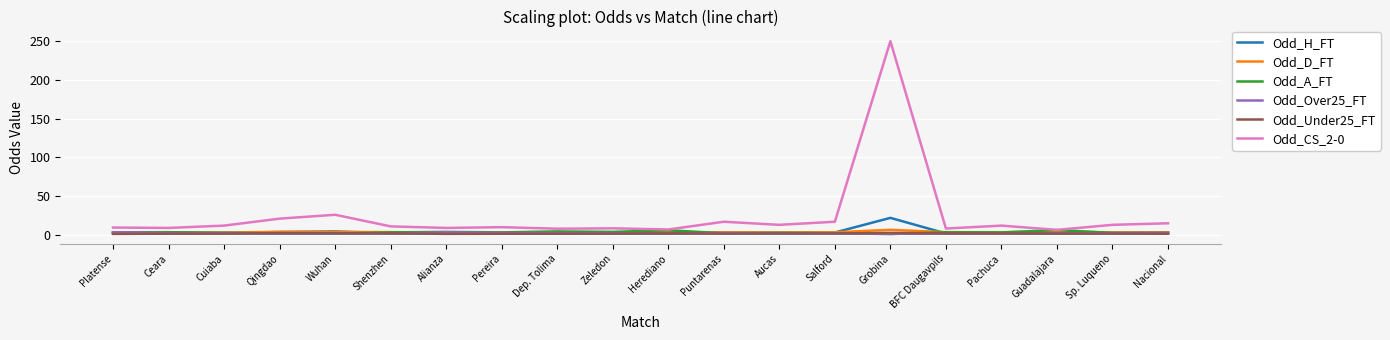

Does the chart display data point markers on the line(s)?

No